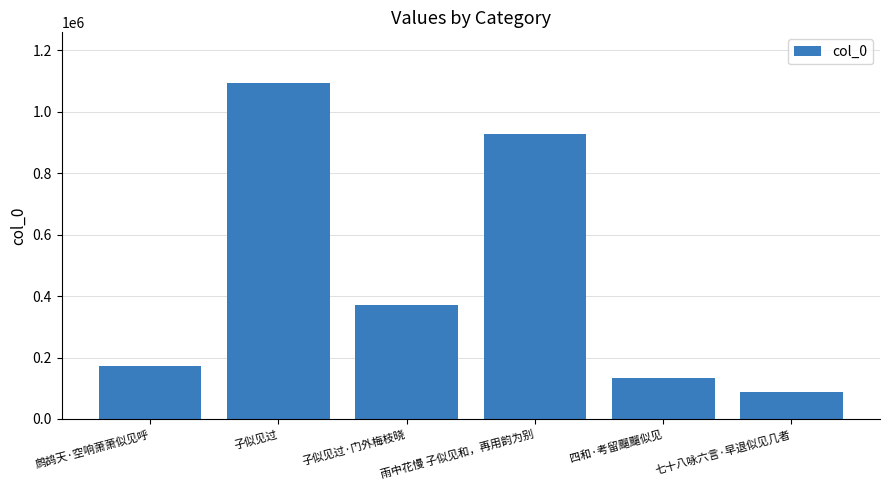

What is the label of the 6th bar from the right?

鹧鸪天·空响萧萧似见呼